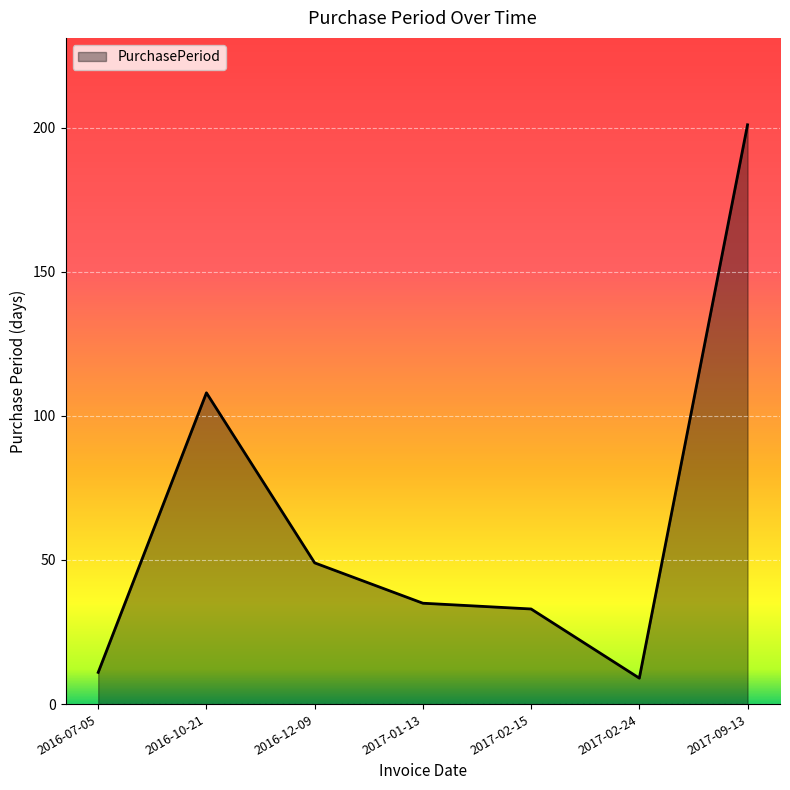

Rank the categories by value from lowest to highest.

2017-02-24, 2016-07-05, 2017-02-15, 2017-01-13, 2016-12-09, 2016-10-21, 2017-09-13